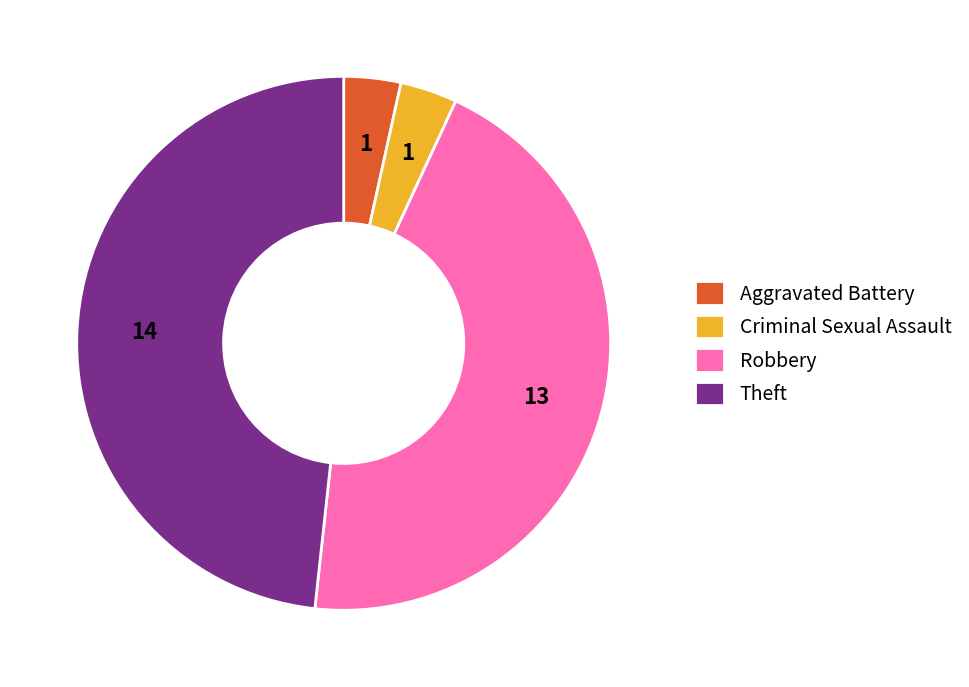

The Theft slice represents 37% of the pie. True or false?

False